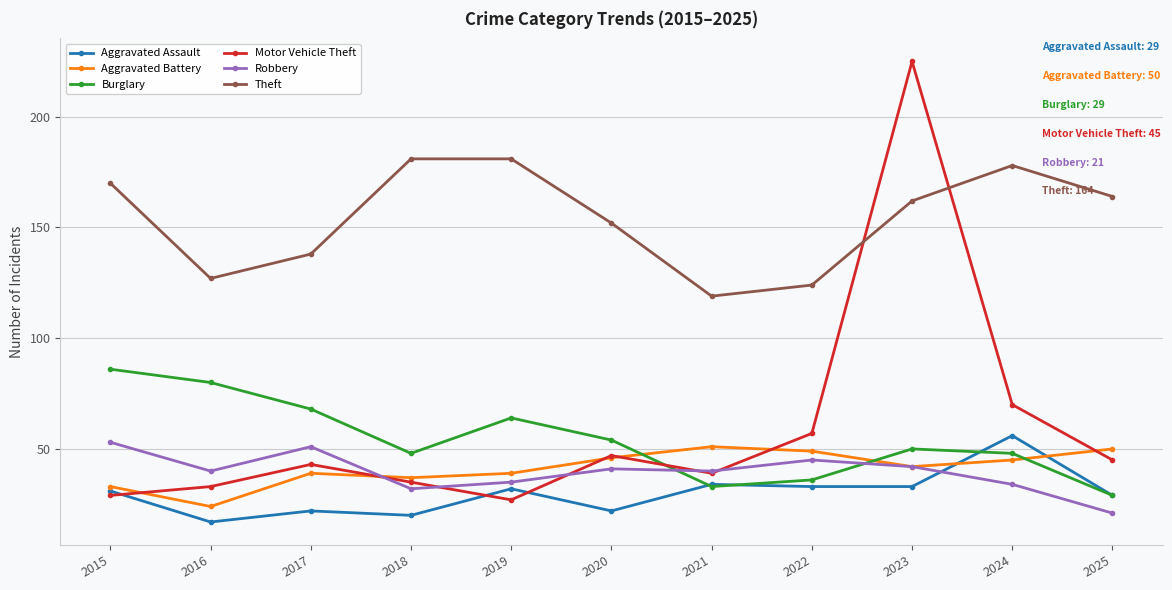

The value of Burglary at 2018 is 33. True or false?

False